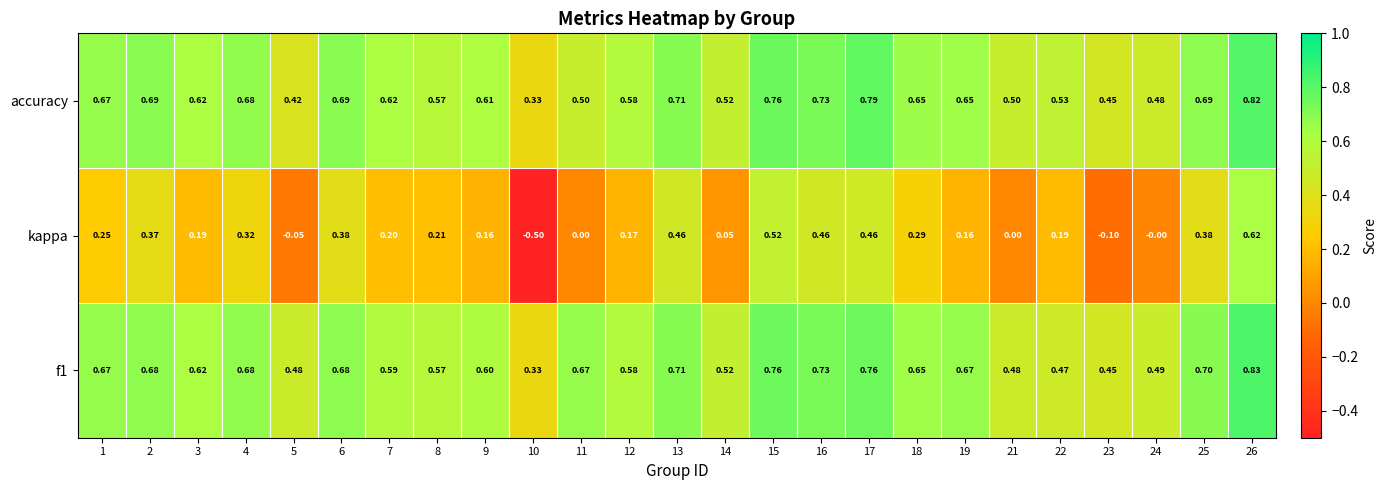

Which series changed the most between 5 and 22?

kappa